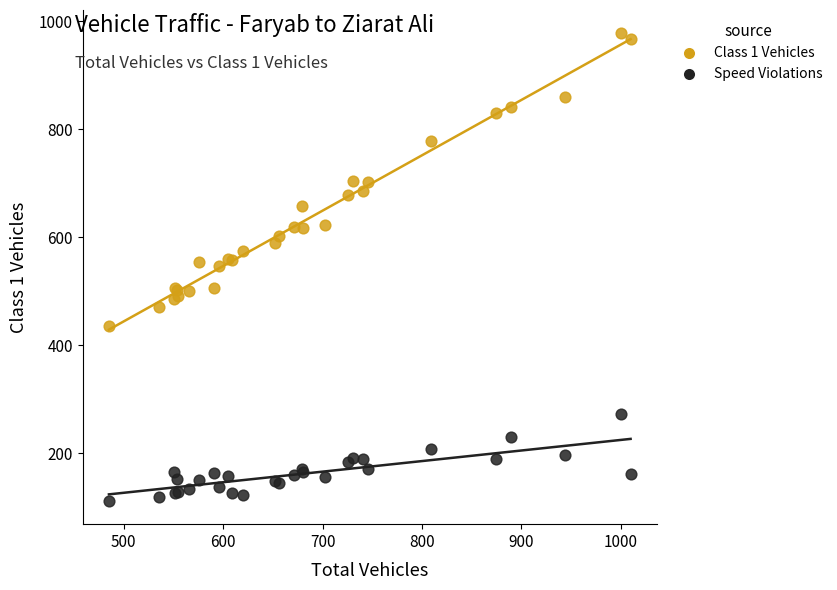

Which series has the largest Y range (max minus min)?

Class 1 Vehicles